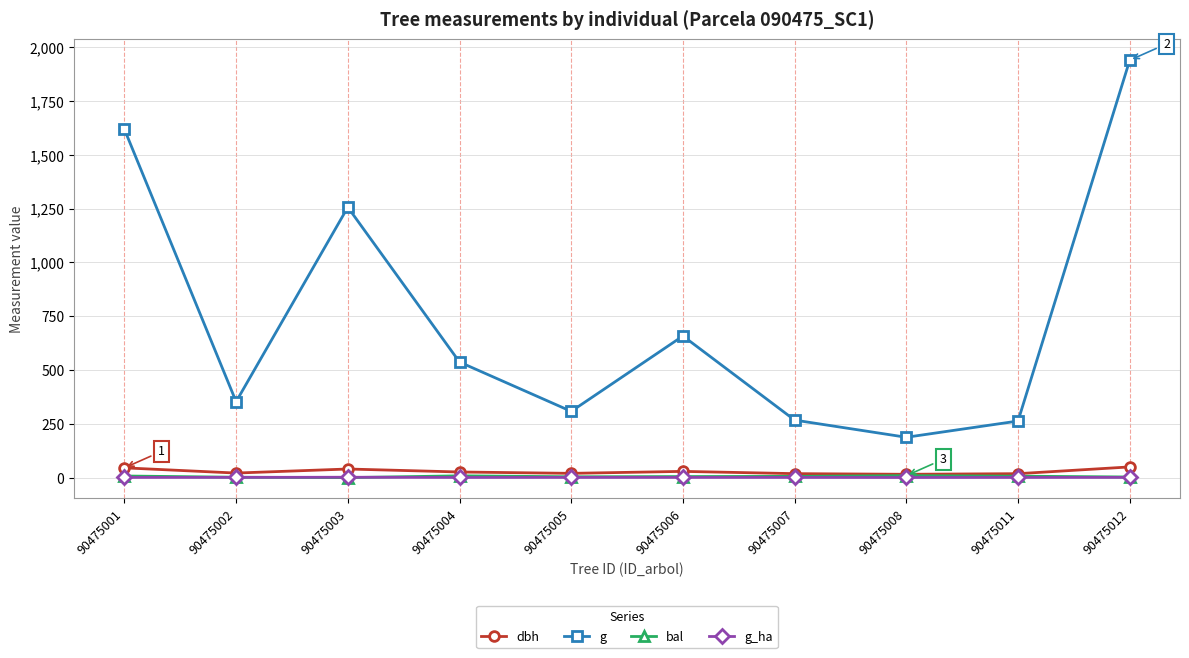

How many lines are shown in the chart?

4